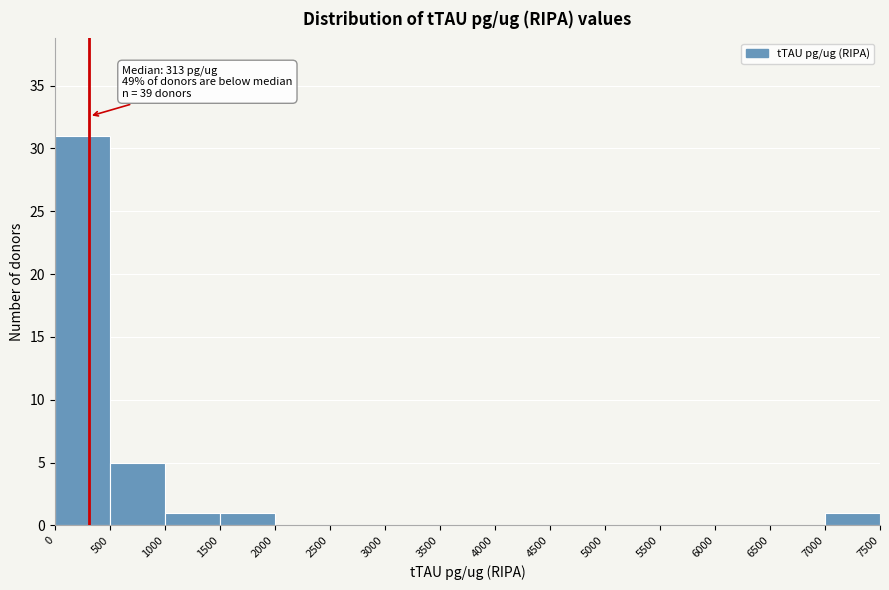

Which range on the x-axis has the tallest bar?

0 to 500